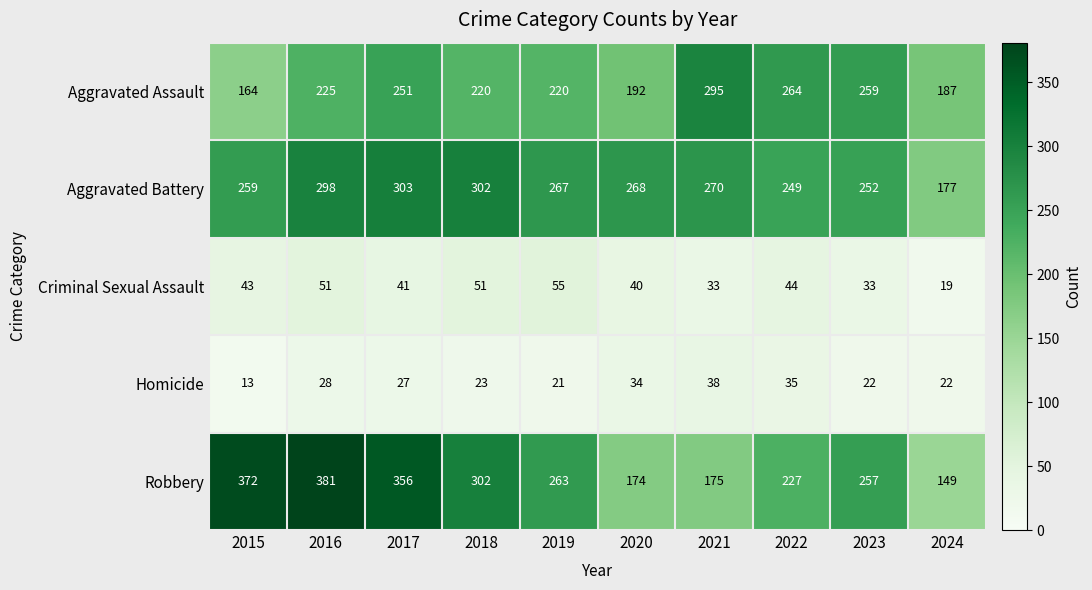

How many data points in Homicide are less than 27?

5